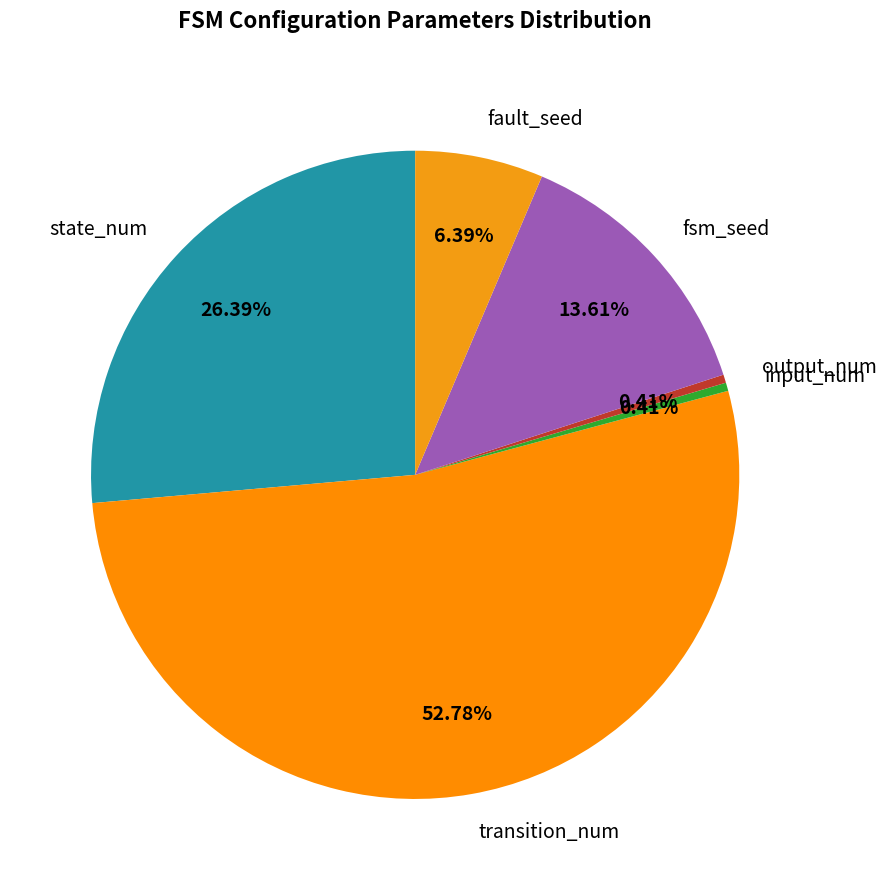

Which category has the biggest portion of the pie?

transition_num